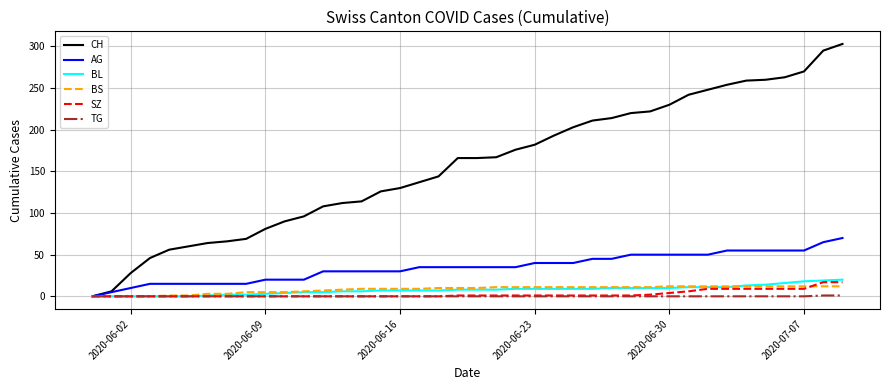

Which series has the widest spread of values?

CH